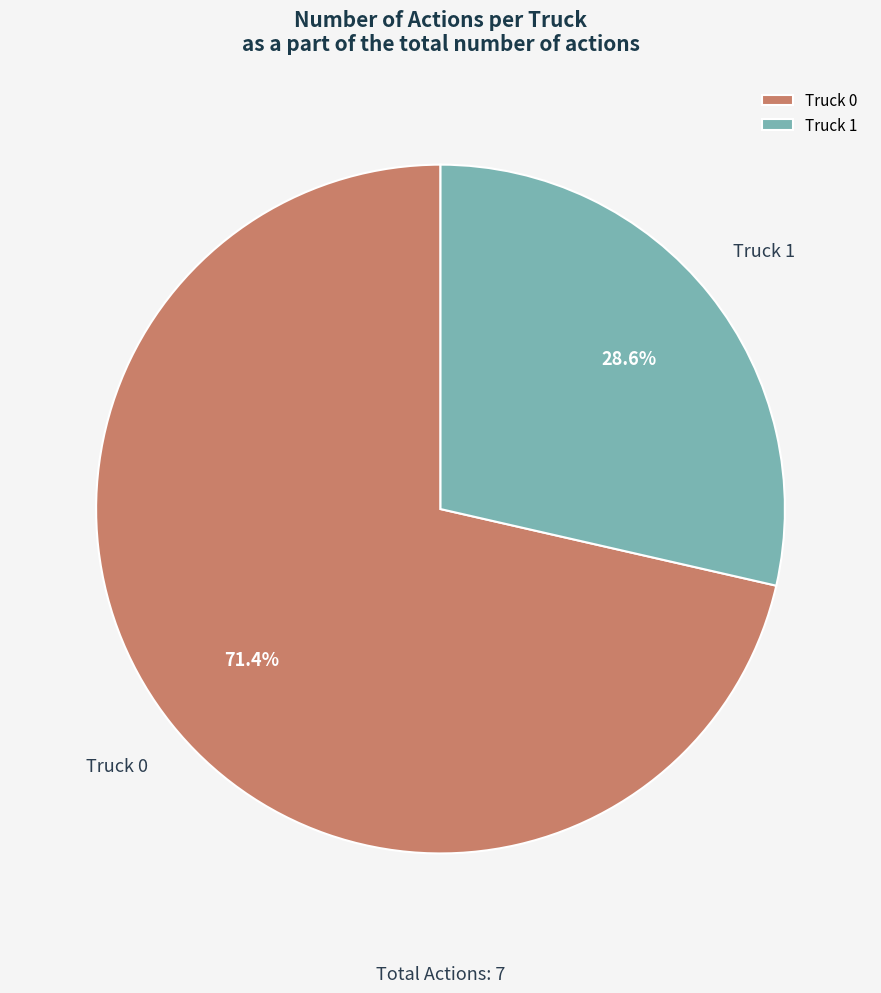

Between Truck 1 and Truck 0, which is larger?

Truck 0